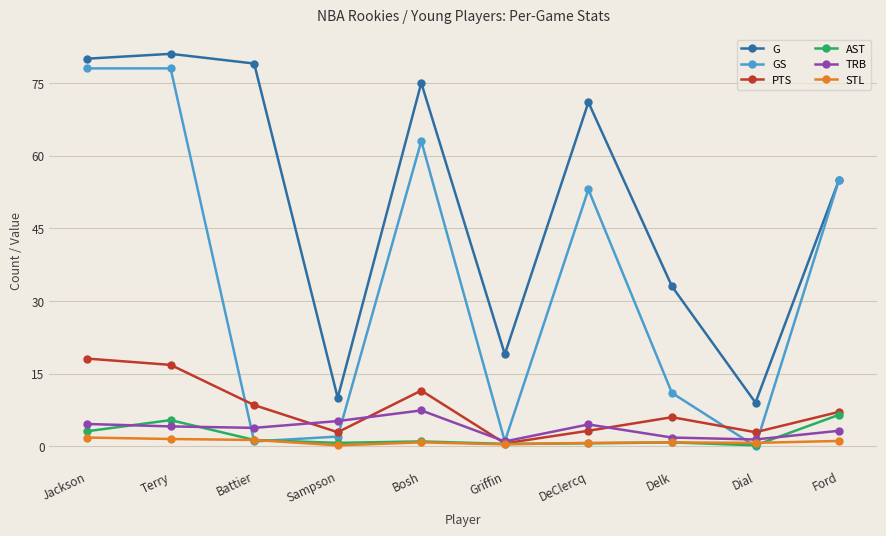

What is the value of the AST point at the 4th from the left?

0.7